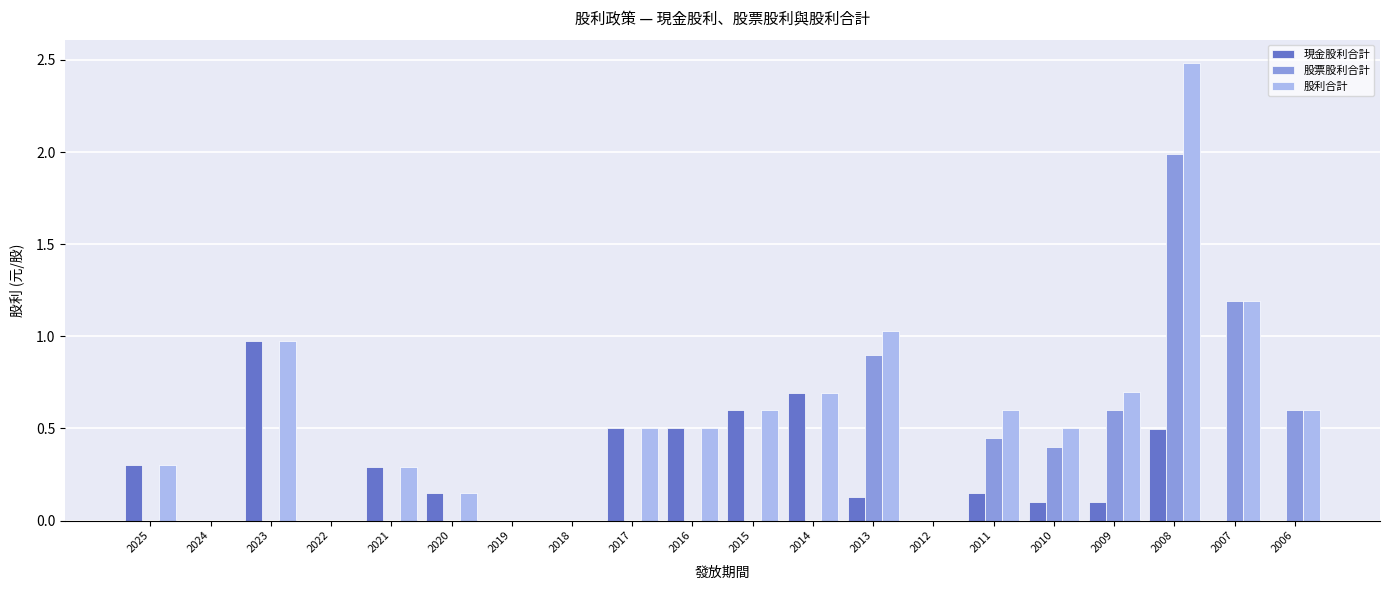

Between 2020 and 2008, which series saw the biggest shift?

股利合計